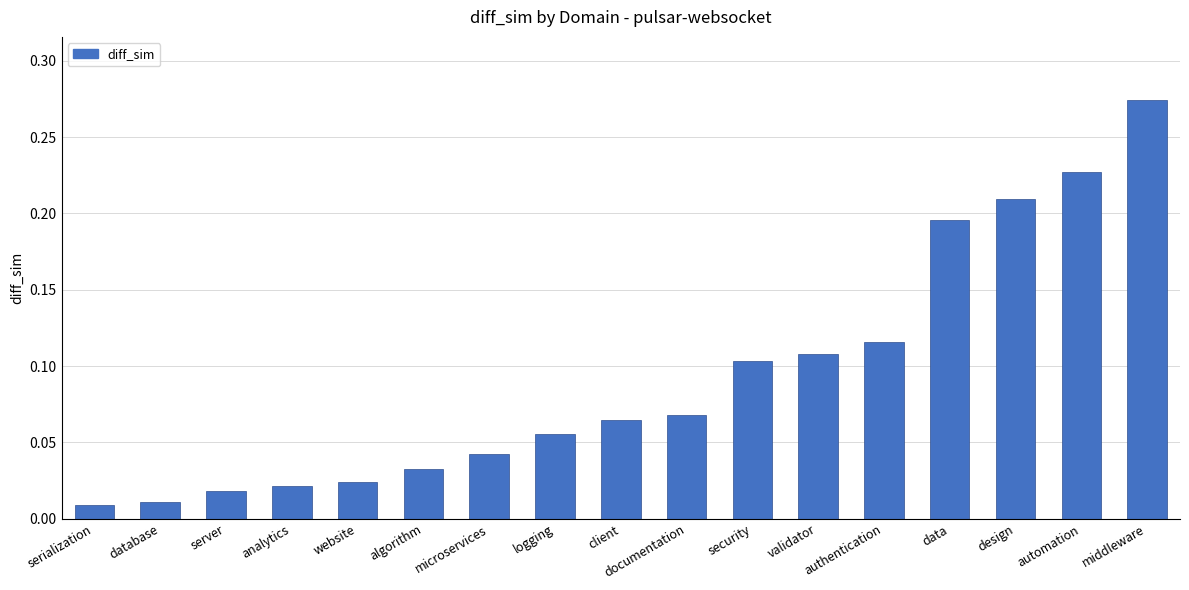

Which has a higher value, microservices or authentication?

authentication